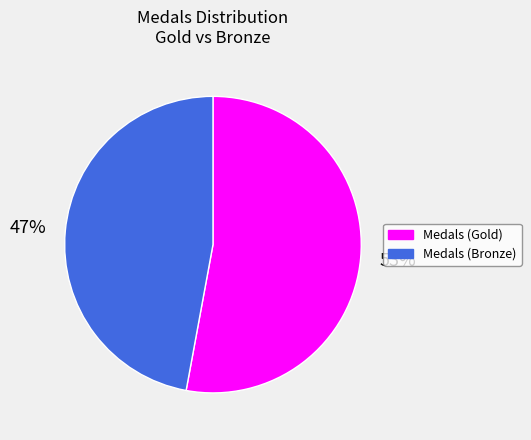

Is there any slice that represents more than half of the pie?

Yes